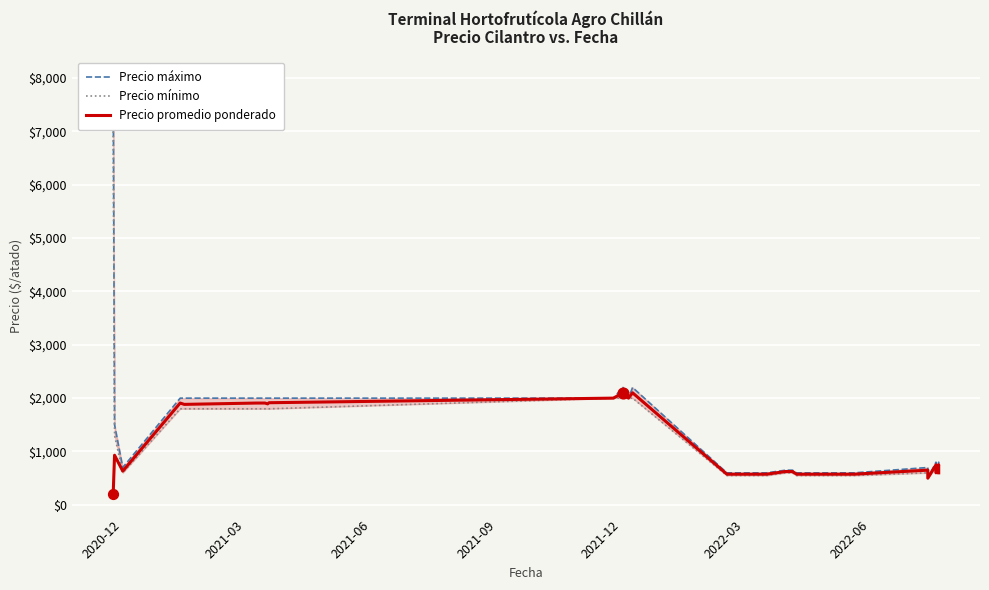

Which series reaches the minimum Y coordinate?

Precio promedio ponderado